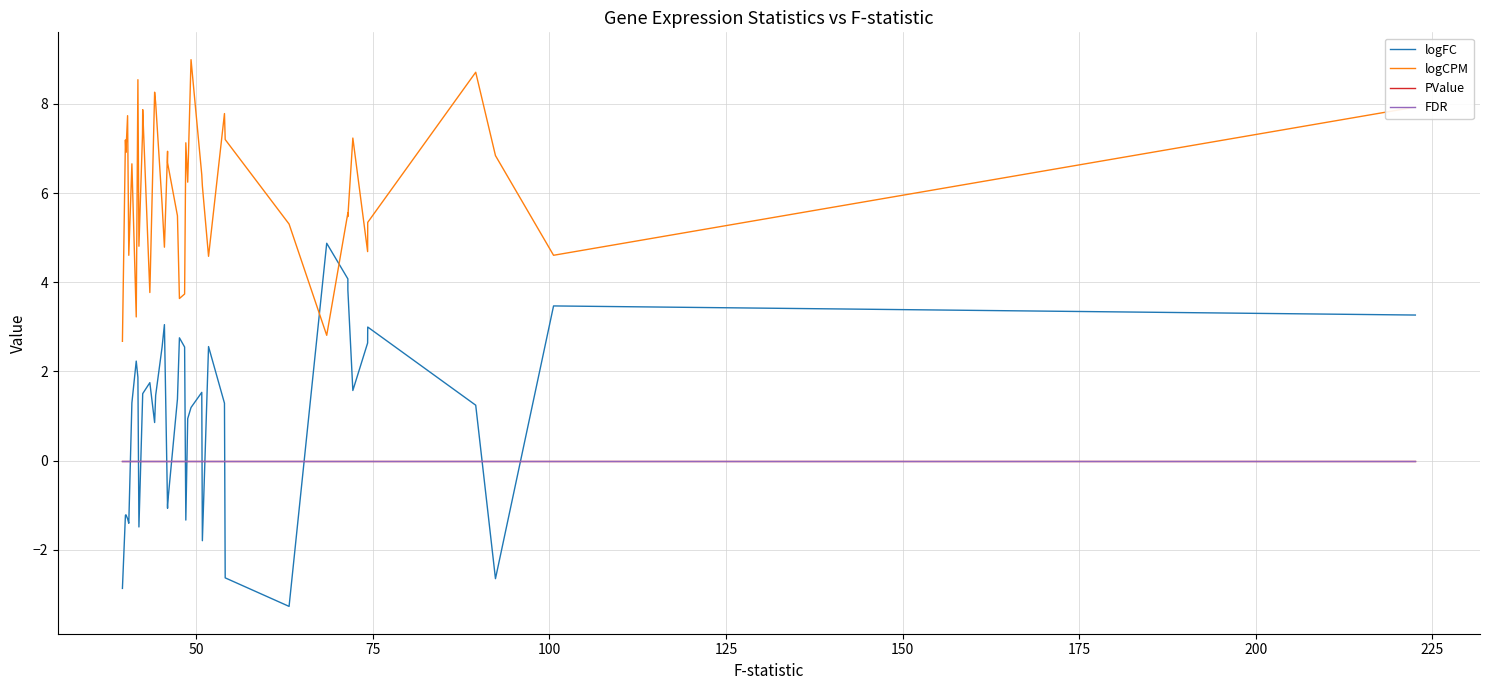

In logFC, how many points are higher than both neighbors (excluding endpoints)?

10